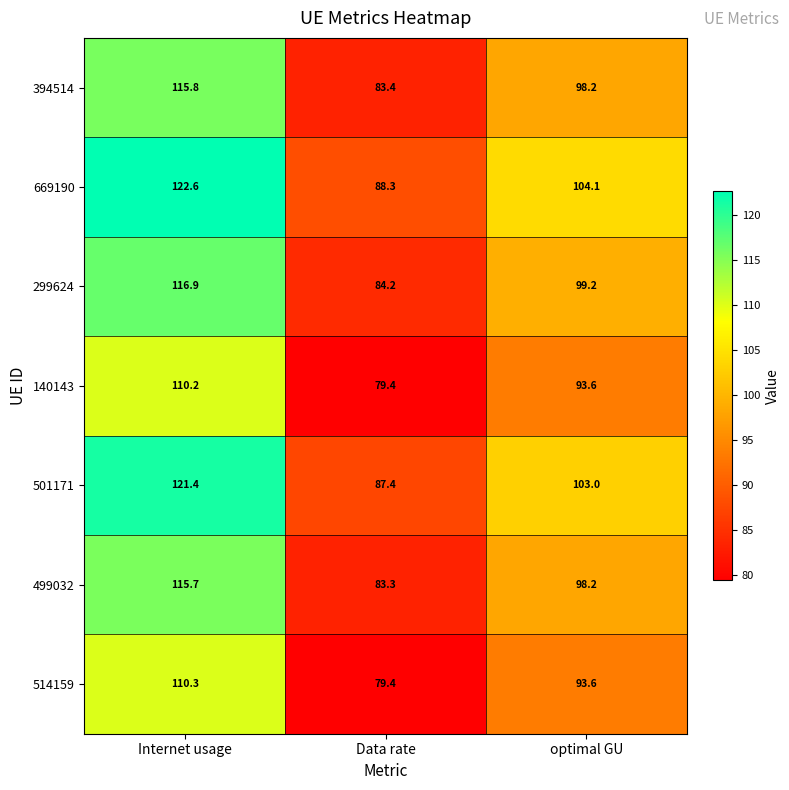

How many data points in 669190 are above 104?

2